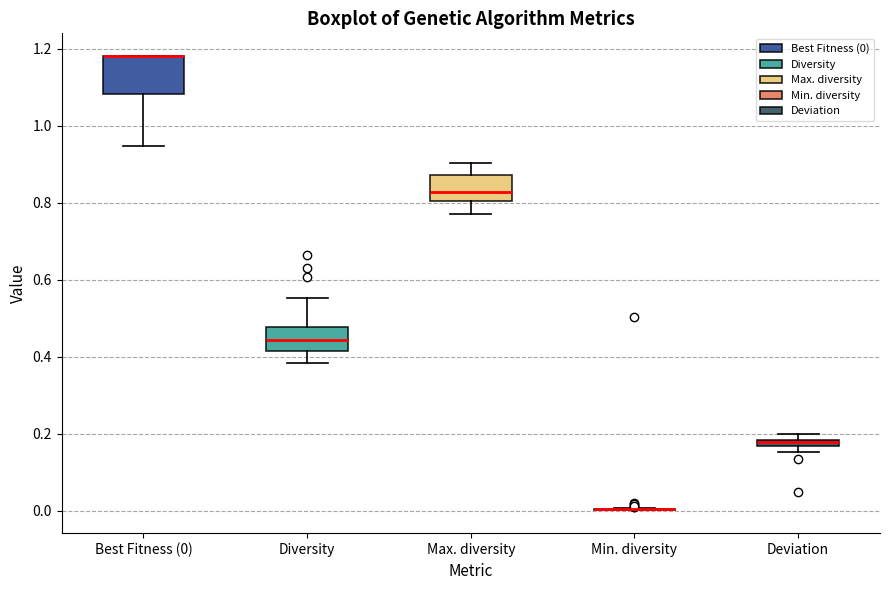

Where does the lower whisker of the box for Best Fitness (0) end on the y-axis? The values are not printed on the chart, so give them approximately, as read against the axis.

0.94